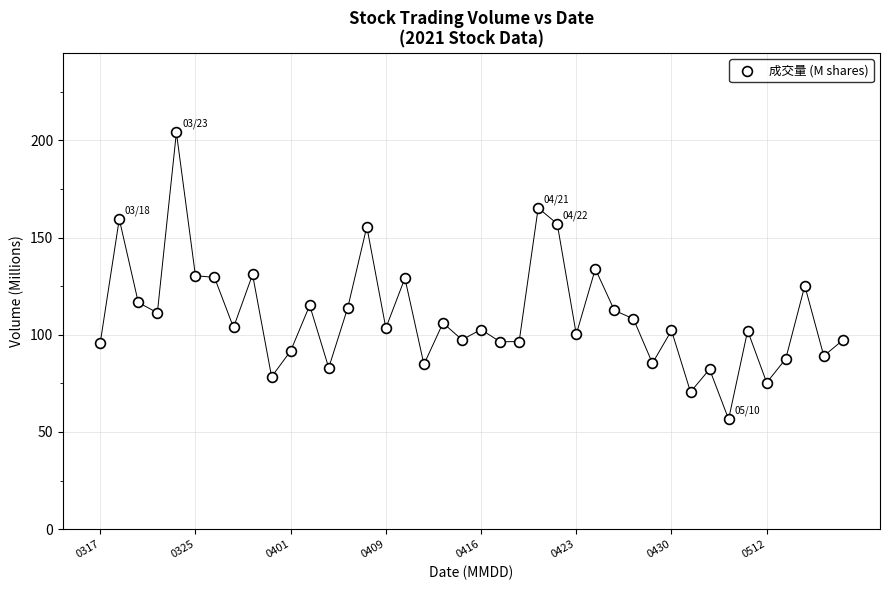

What is the range of Y values (max minus min)?

147.5